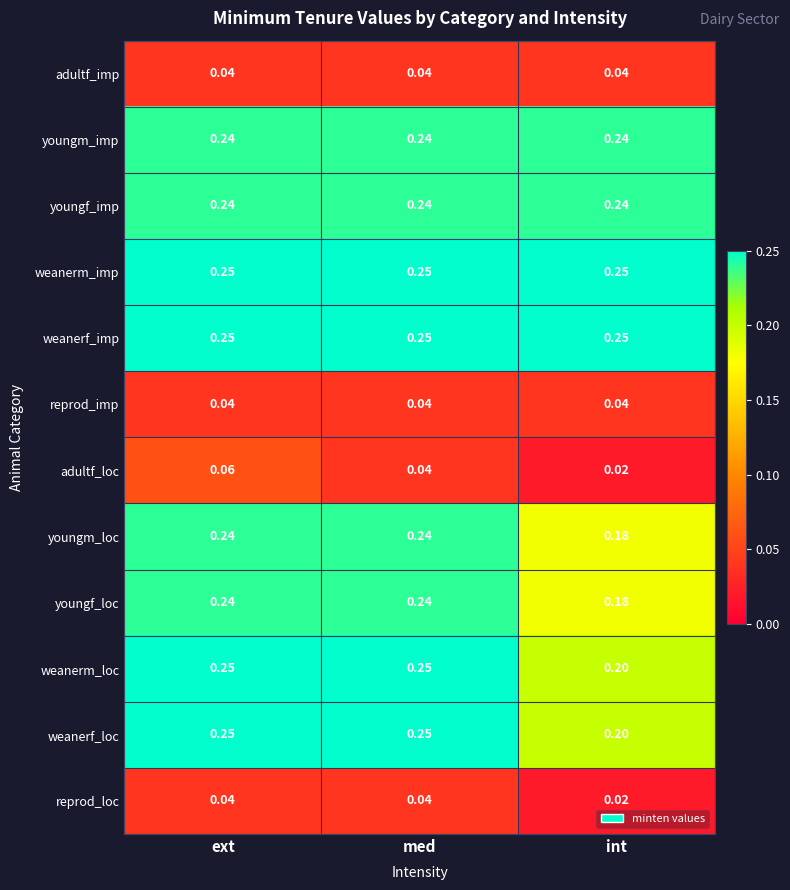

What is the spread (max minus min) of values at med?

0.2